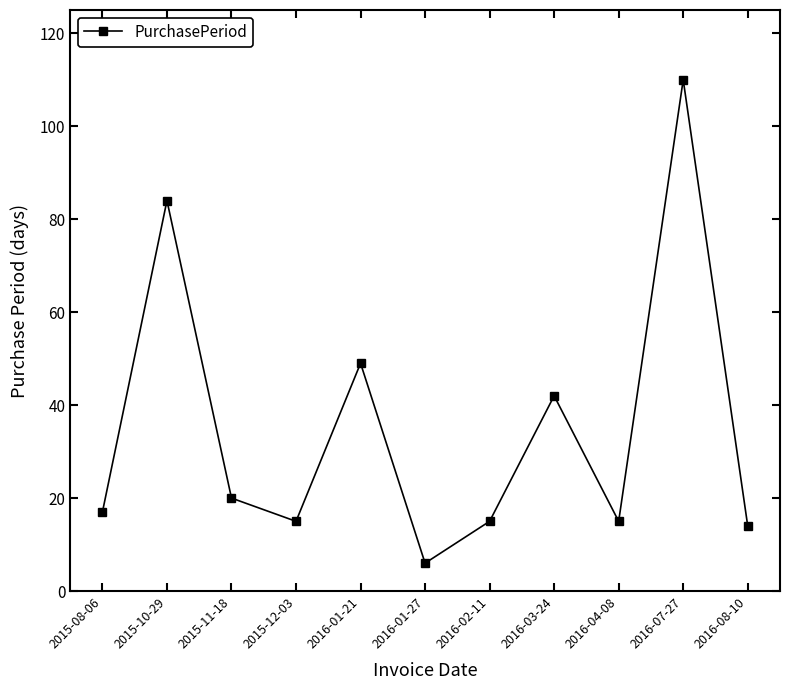

Where is the first local maximum?

2015-10-29